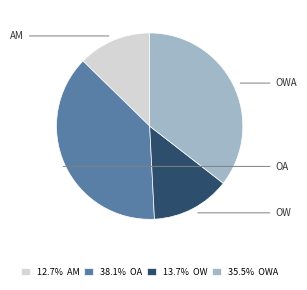

How many slices are in this pie chart?

4